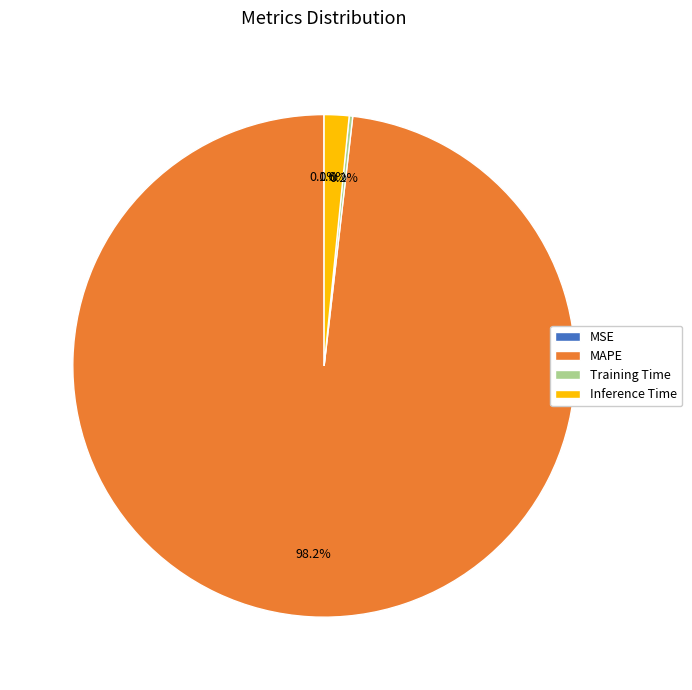

Does MAPE represent more than half of the total?

Yes